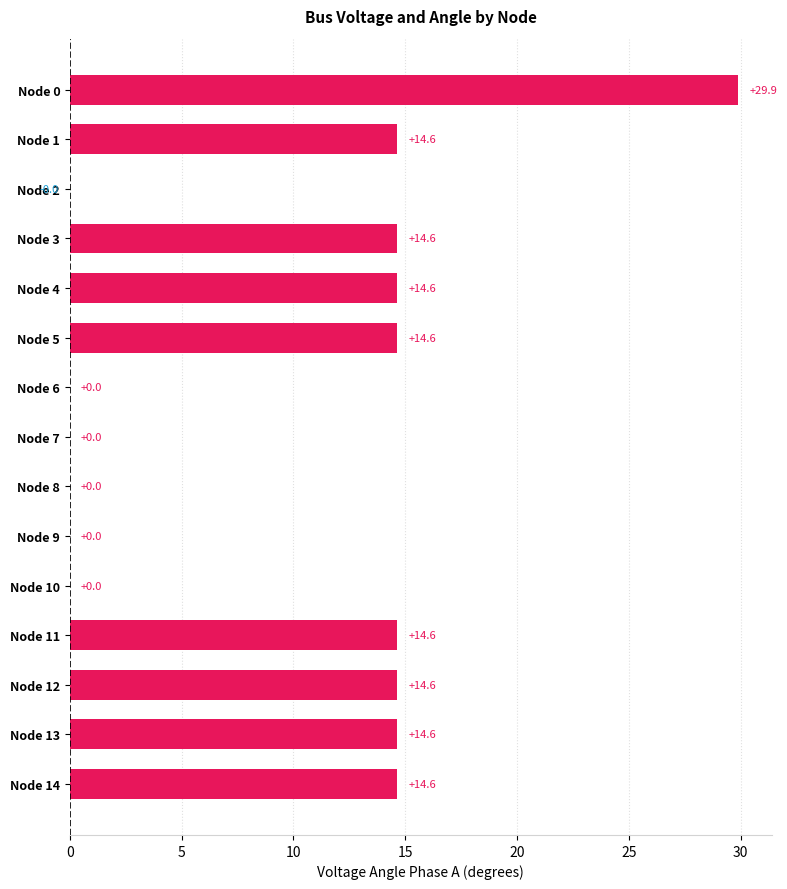

How many series are shown in this chart?

1